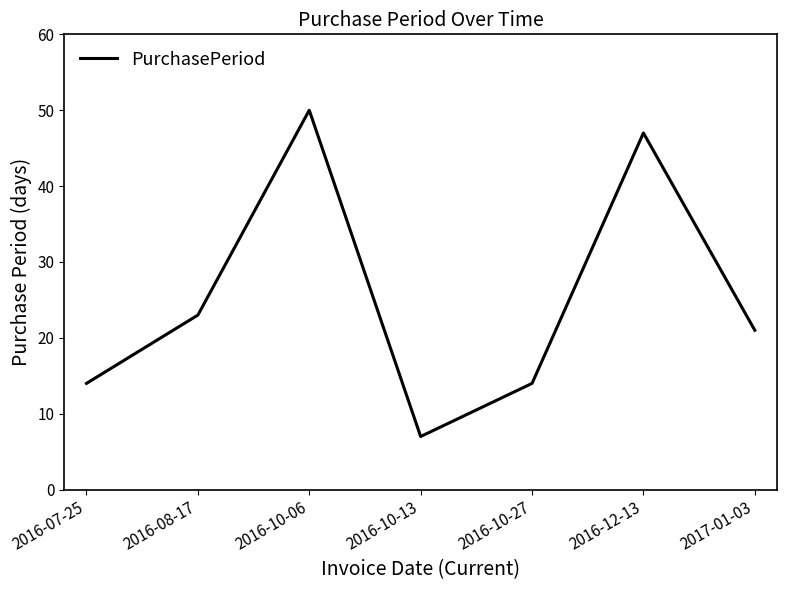

Which label corresponds to the smallest value in the chart?

2016-10-13